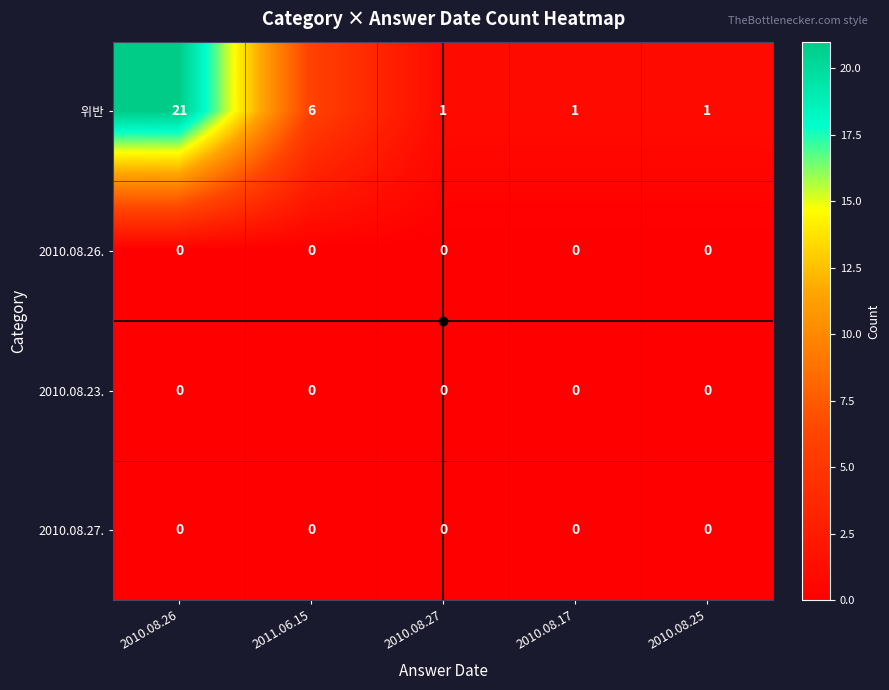

Which category has the highest value across all series?

2010.08.26